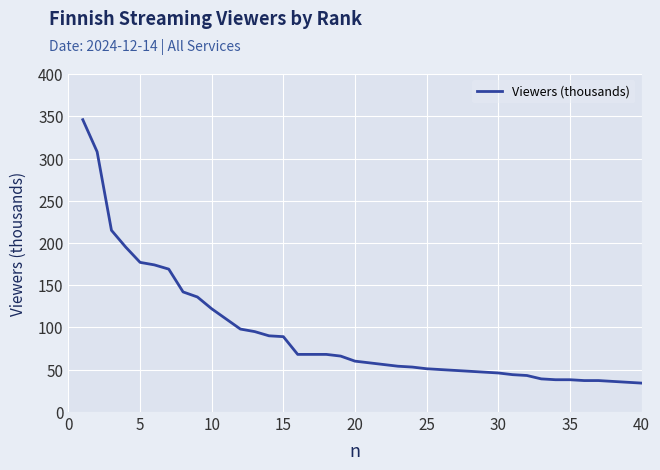

What is the smallest value displayed?

34